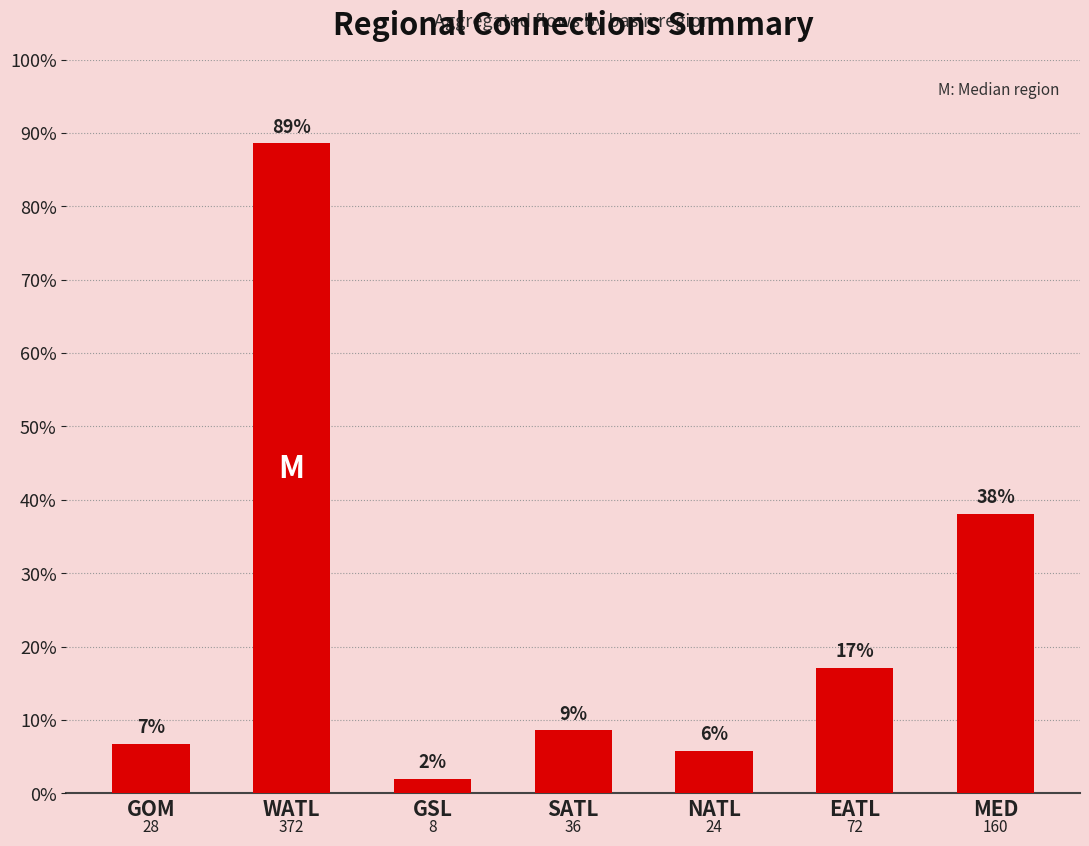

Reading left to right, list all the values displayed in this chart.

GOM=28	WATL=372	GSL=8	SATL=36	NATL=24	EATL=72	MED=160